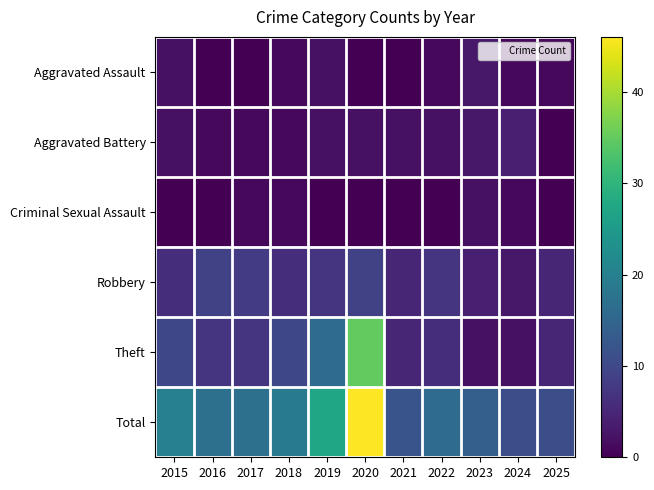

Which series changed the most between 2018 and 2023?

Theft